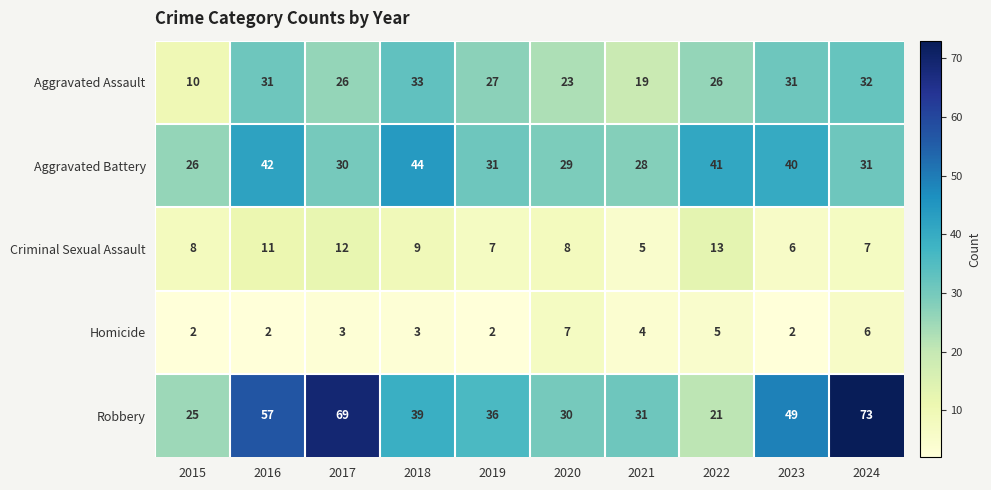

What is the average value of the Homicide series?

4